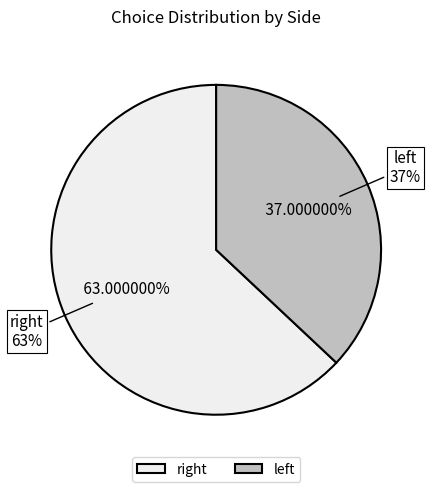

What is the smallest slice in the pie chart?

left